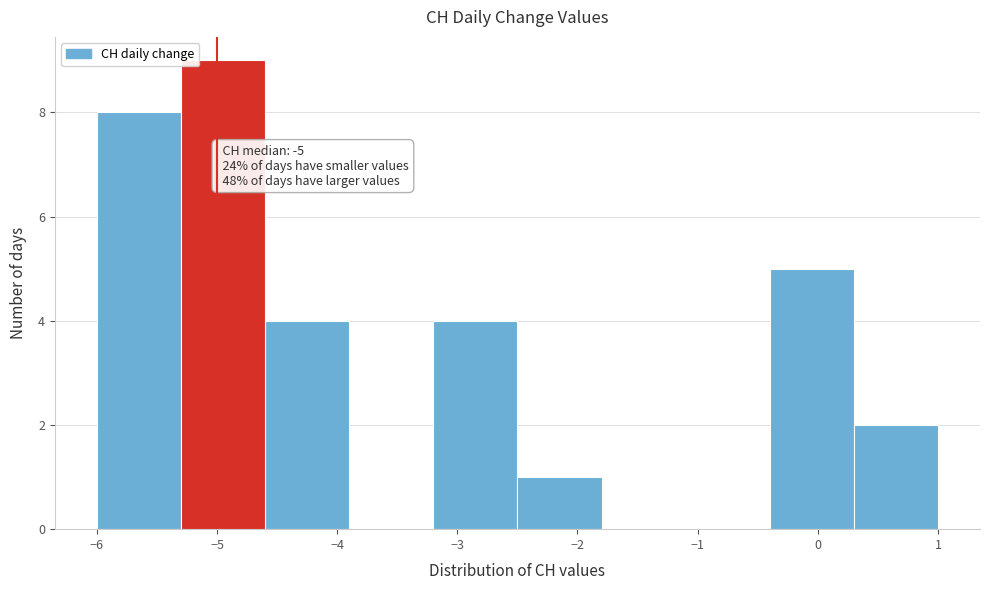

Which range on the x-axis has the tallest bar?

-5.3 to -4.6